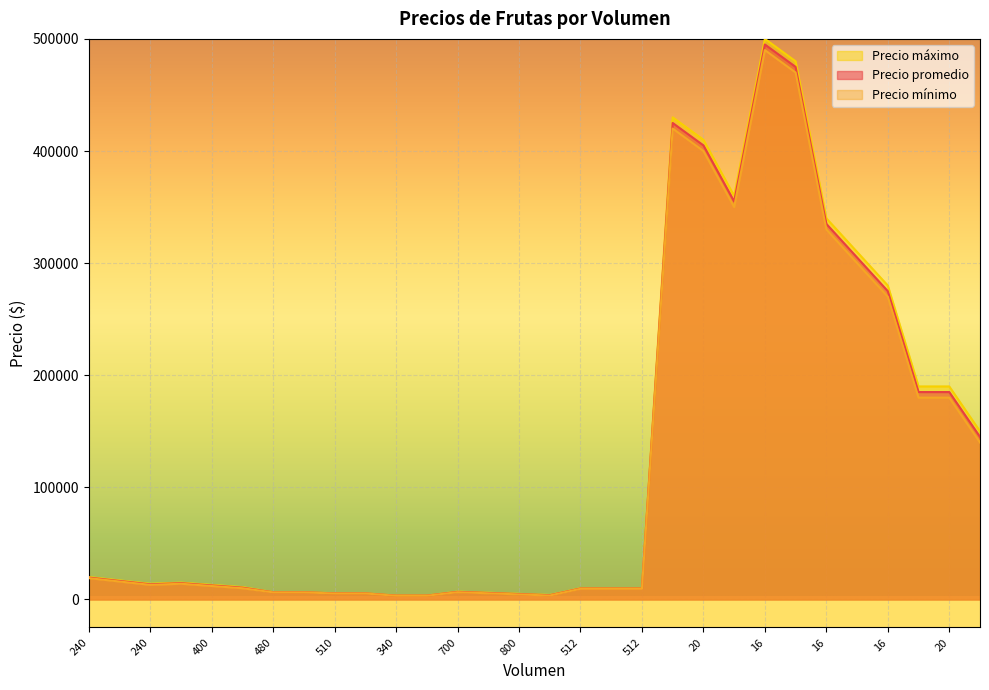

Rank the series by their maximum value, from highest to lowest.

Precio máximo, Precio promedio, Precio mínimo